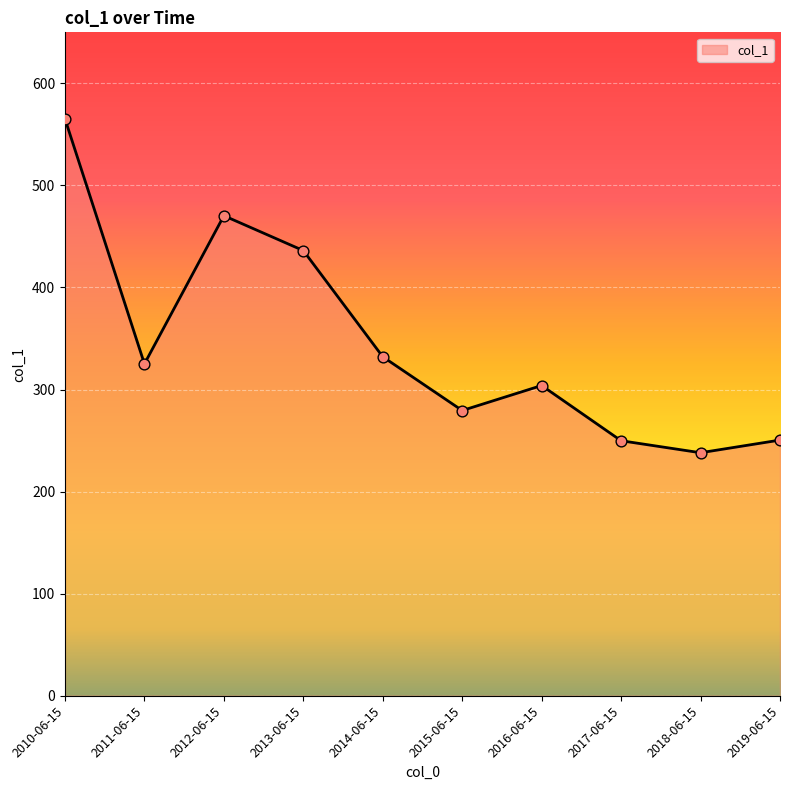

Between 2019-06-15 and 2018-06-15, which is larger?

2019-06-15